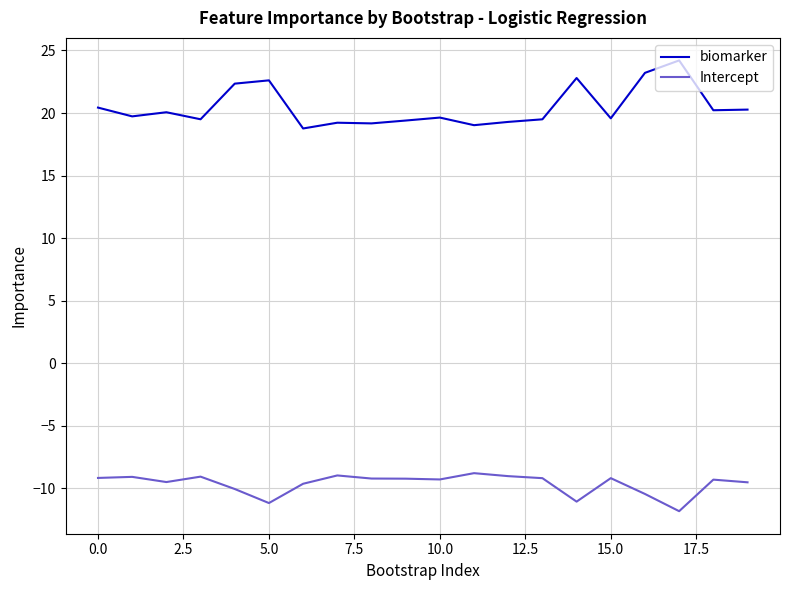

At how many categories does at least one series exceed 0?

20